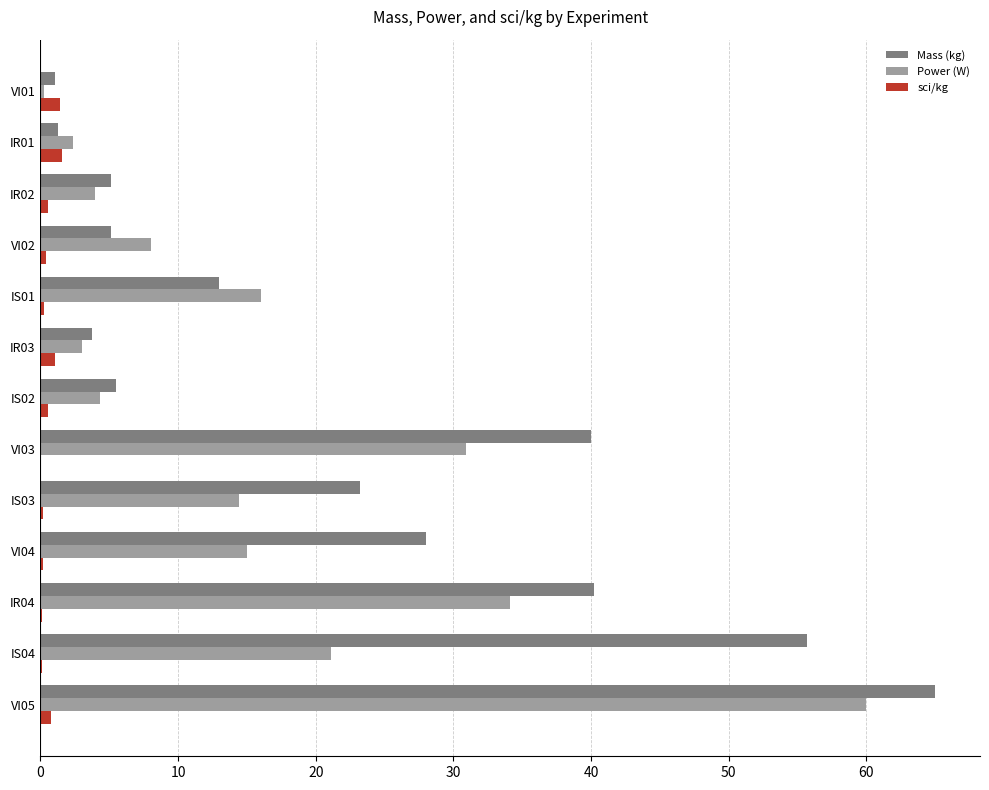

Where is Power (W) nearest to the value 30?

VI03